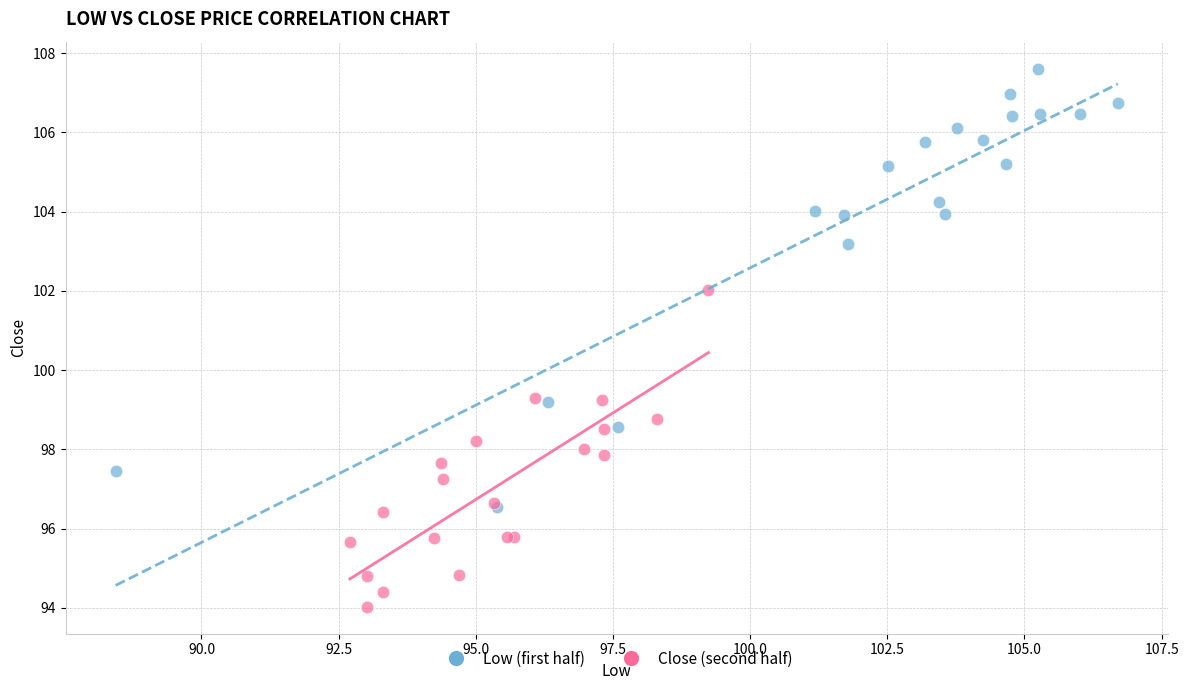

Which series contains the highest Y value?

Low (first half)